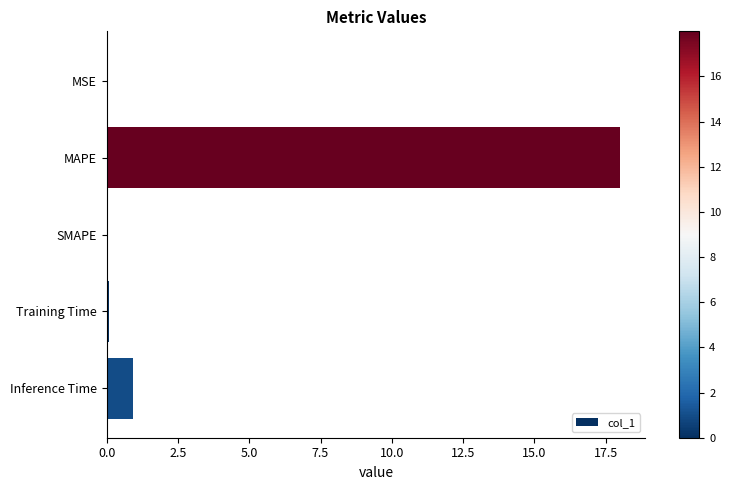

What is the approximate value at Inference Time?

0.9